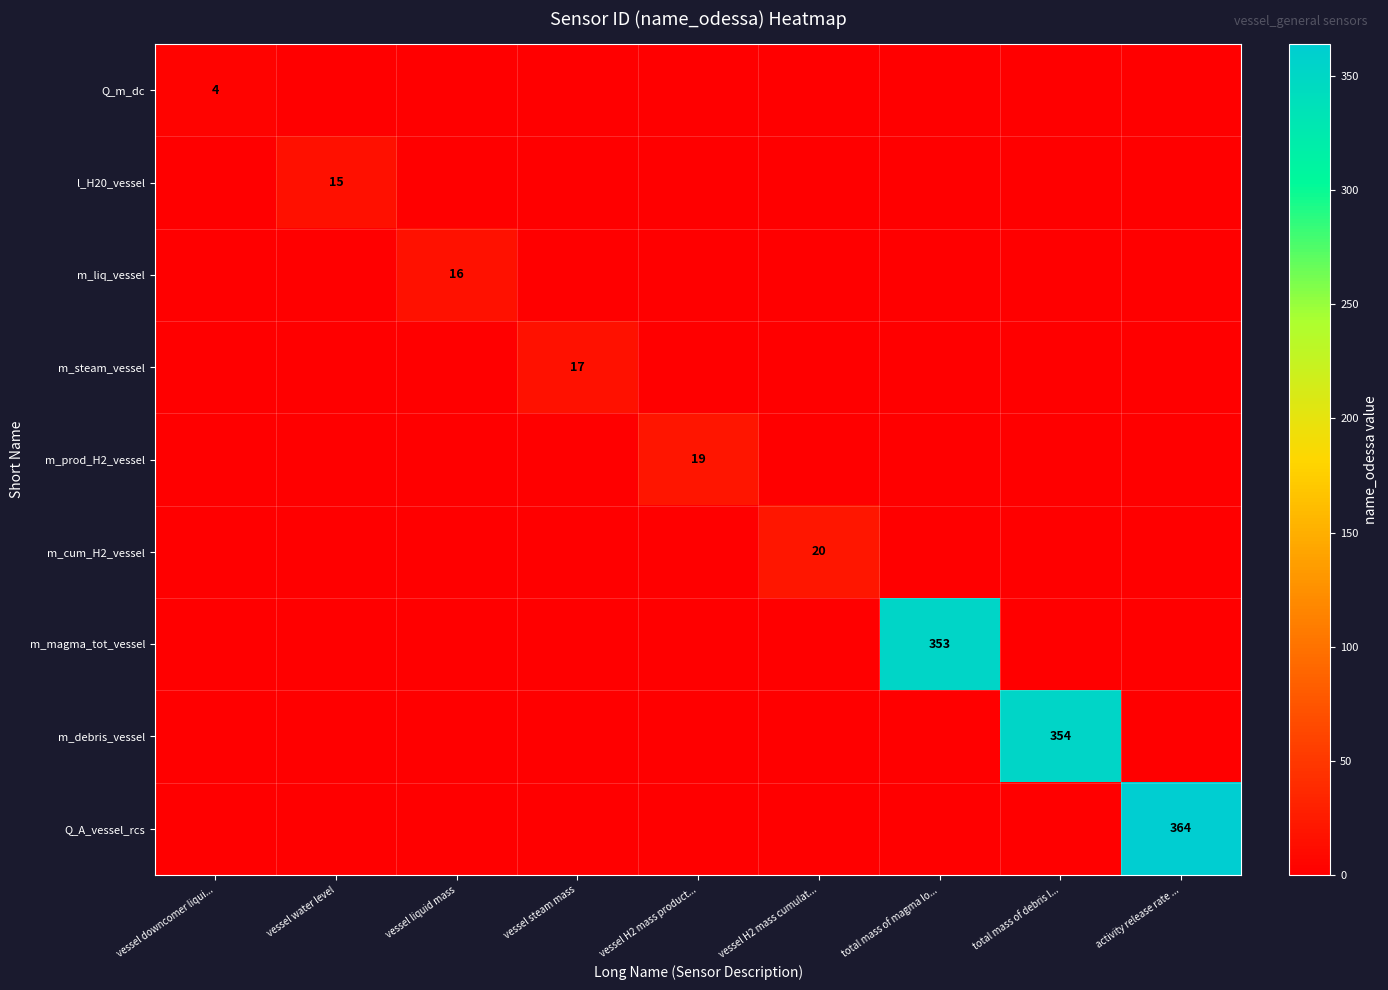

List the series in order of their peak value, lowest first.

Q_m_dc, l_H20_vessel, m_liq_vessel, m_steam_vessel, m_prod_H2_vessel, m_cum_H2_vessel, m_magma_tot_vessel, m_debris_vessel, Q_A_vessel_rcs